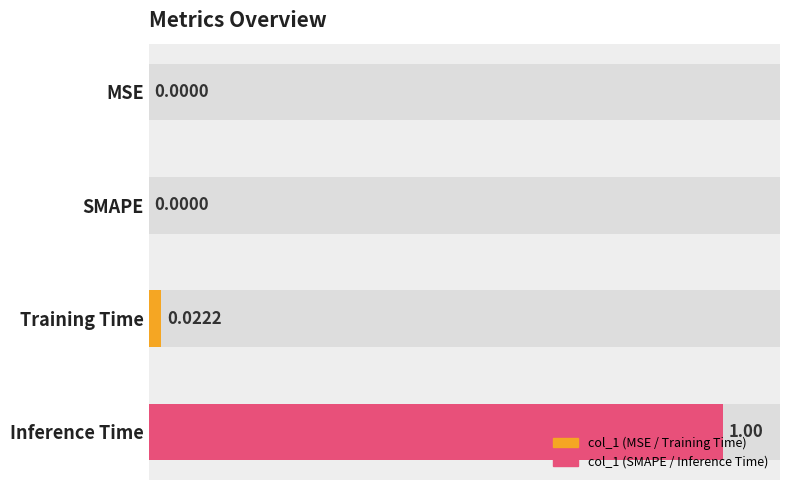

What is the greatest value displayed?

1.0